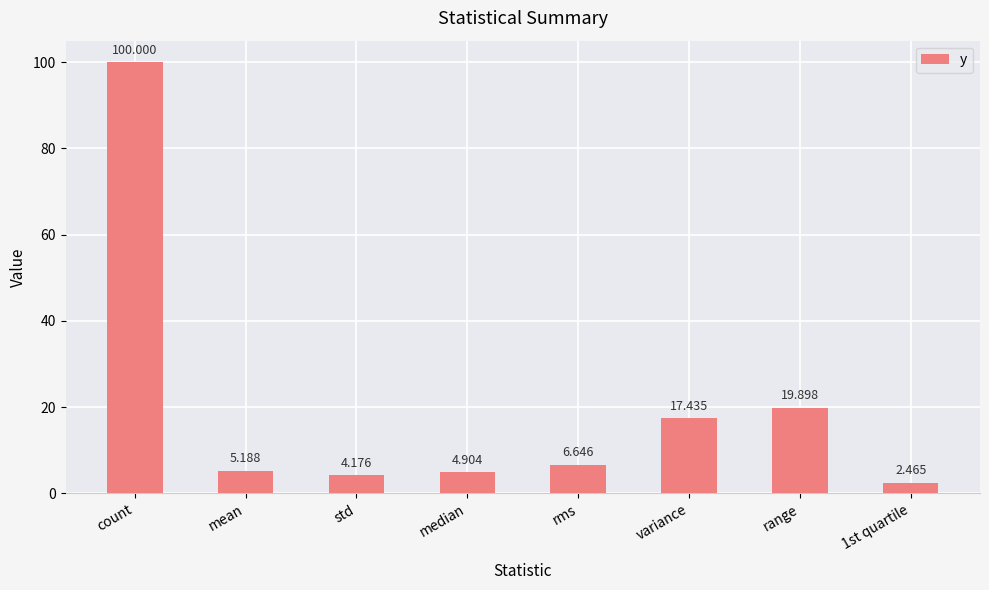

How many data points are less than 6?

4